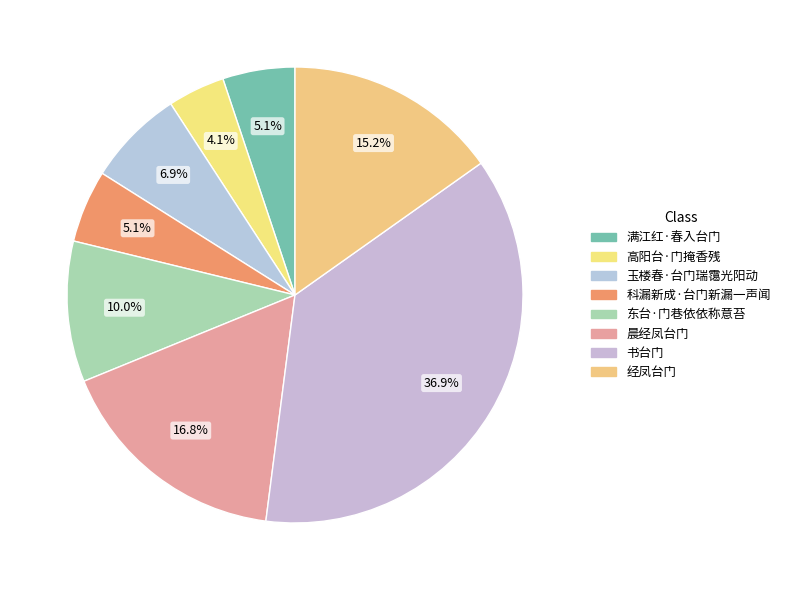

What is the ratio of the value at 高阳台·门掩香残 to the value at 科漏新成·台门新漏一声闻?

0.8